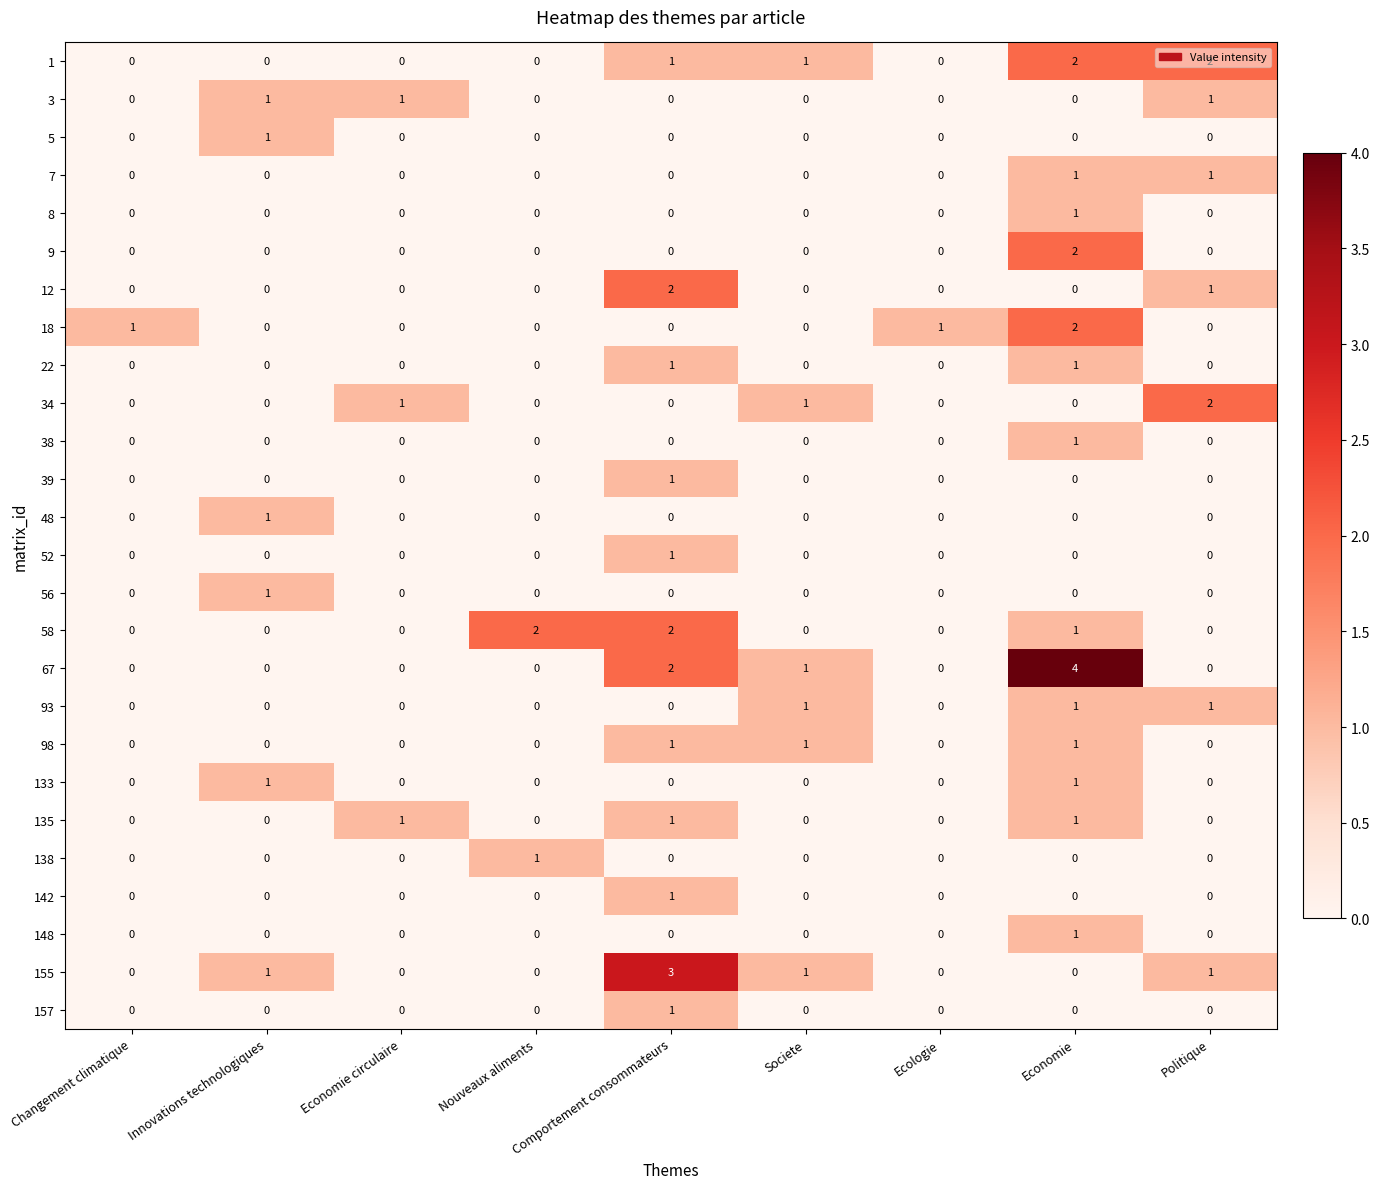

What is the greatest value displayed?

4